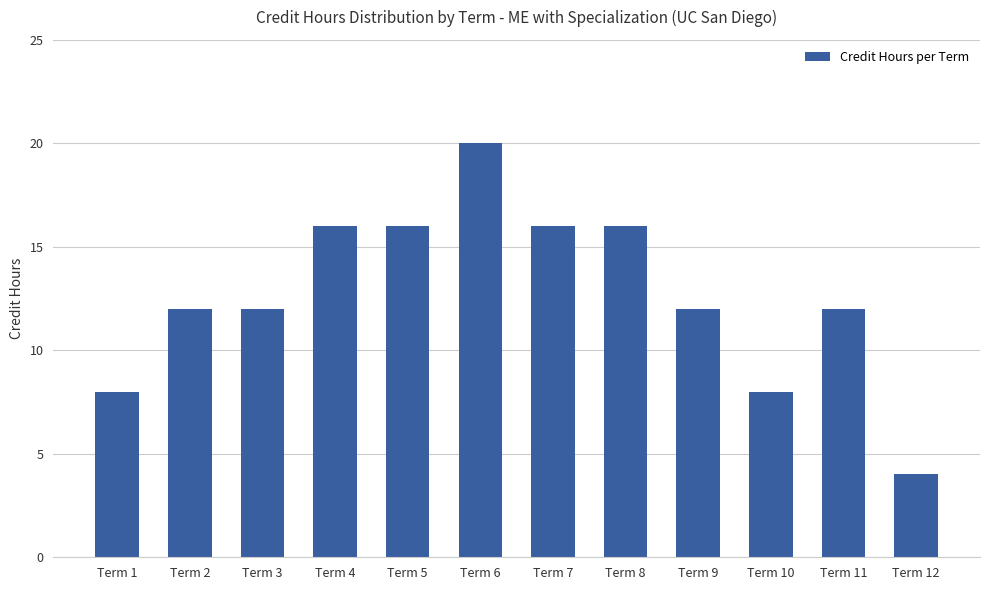

Does the chart contain stacked bars?

No